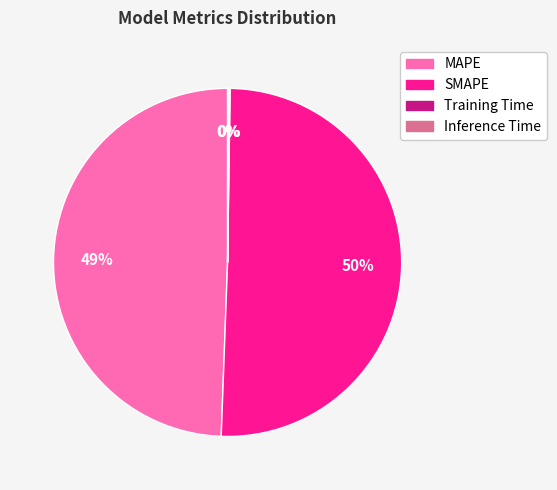

Which slice is the largest?

SMAPE